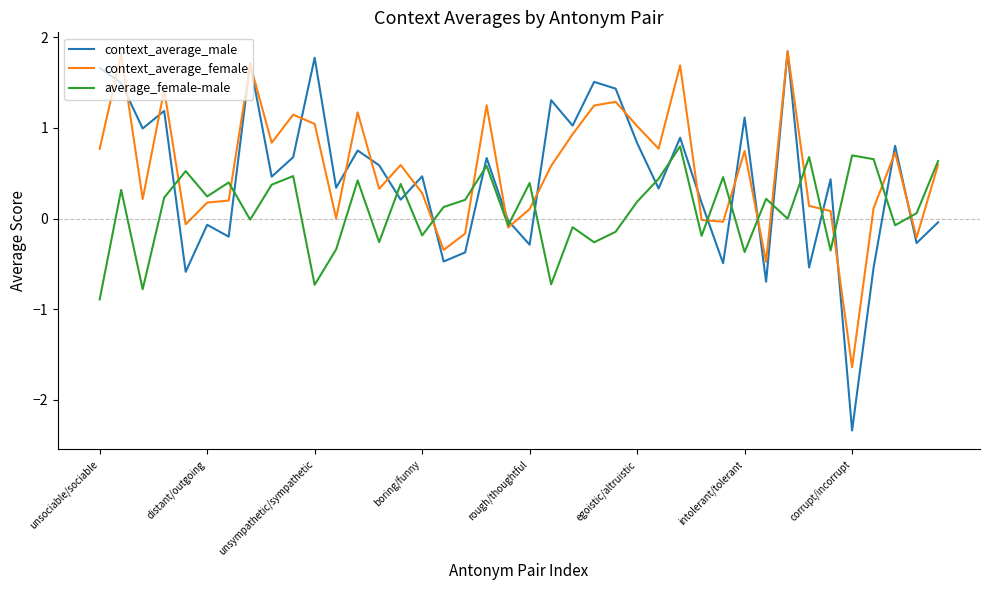

Which series has the largest range (max minus min)?

context_average_male